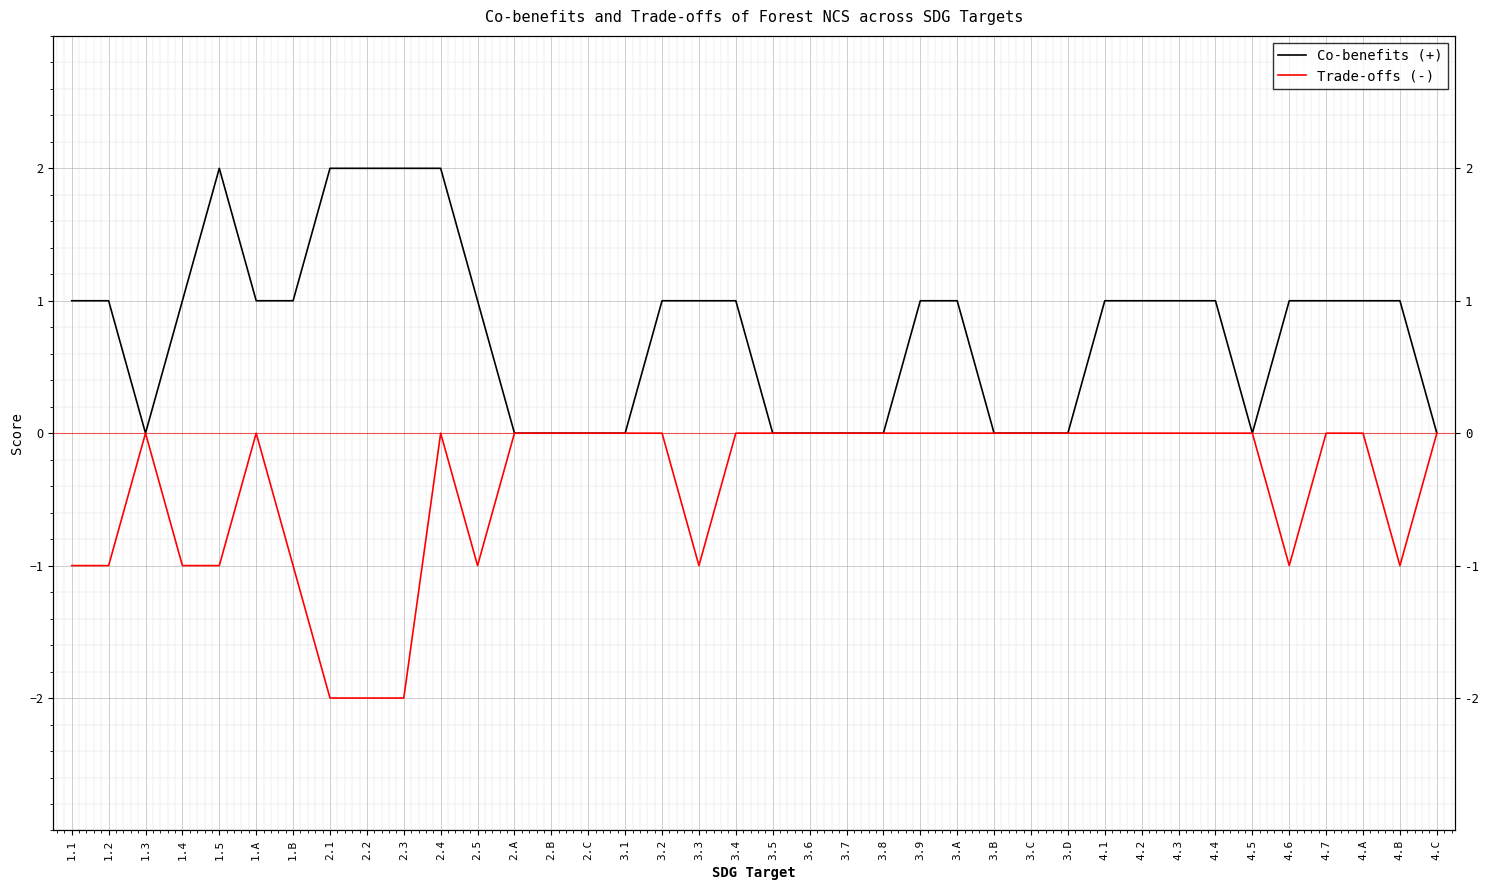

What is the greatest value displayed?

2